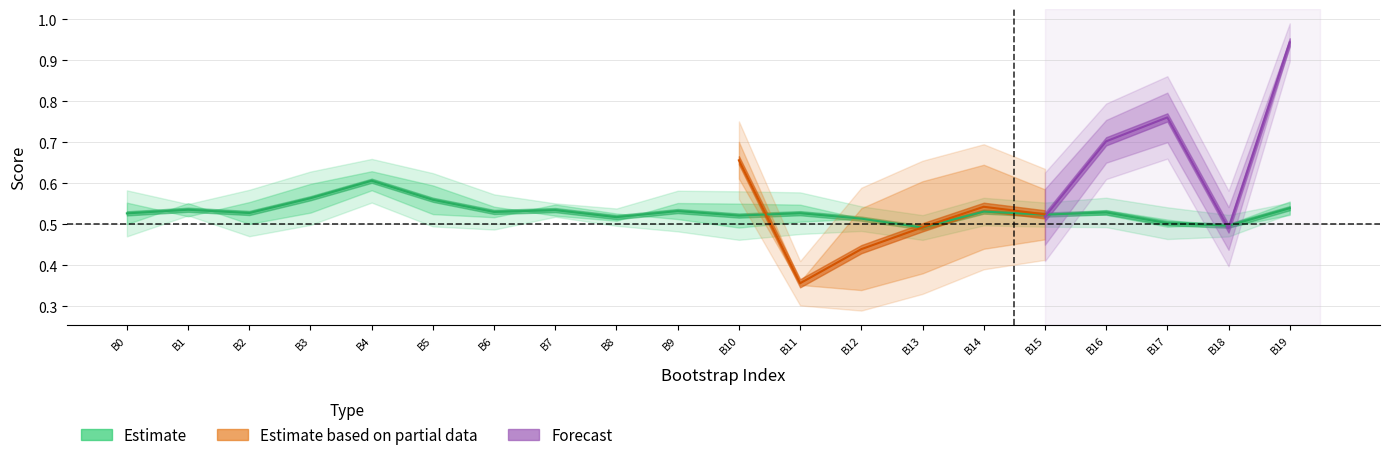

True or false: test_roc_auc has more than 2 points higher than both neighbors.

True